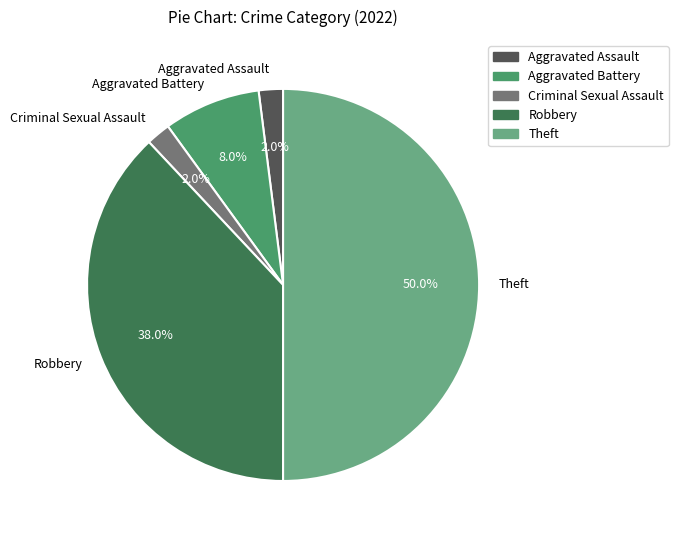

The Aggravated Battery slice represents 1% of the pie. True or false?

False